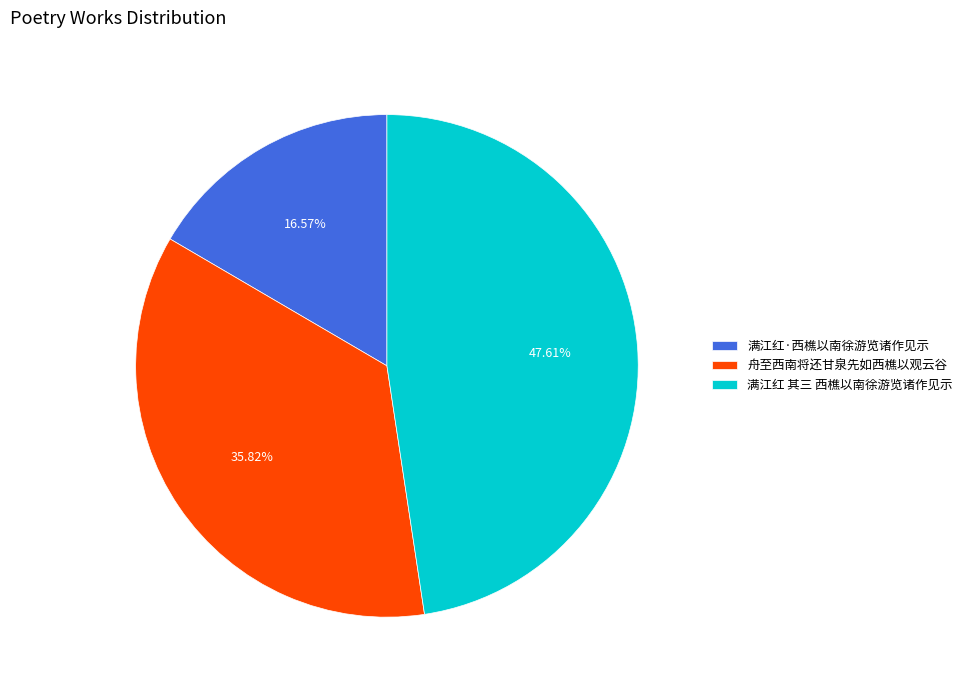

How many slices are in this pie chart?

3